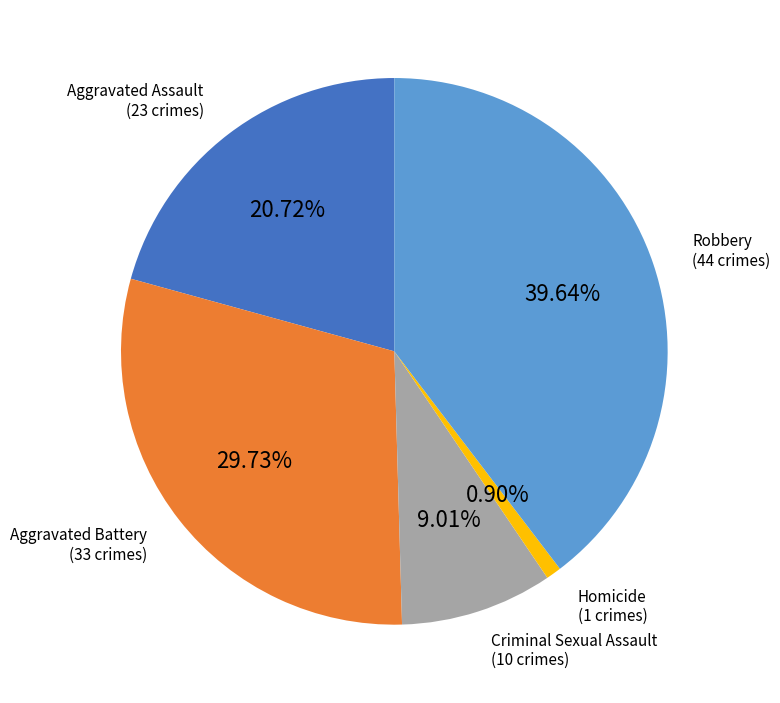

To the nearest percent, what is the average slice percentage?

20%